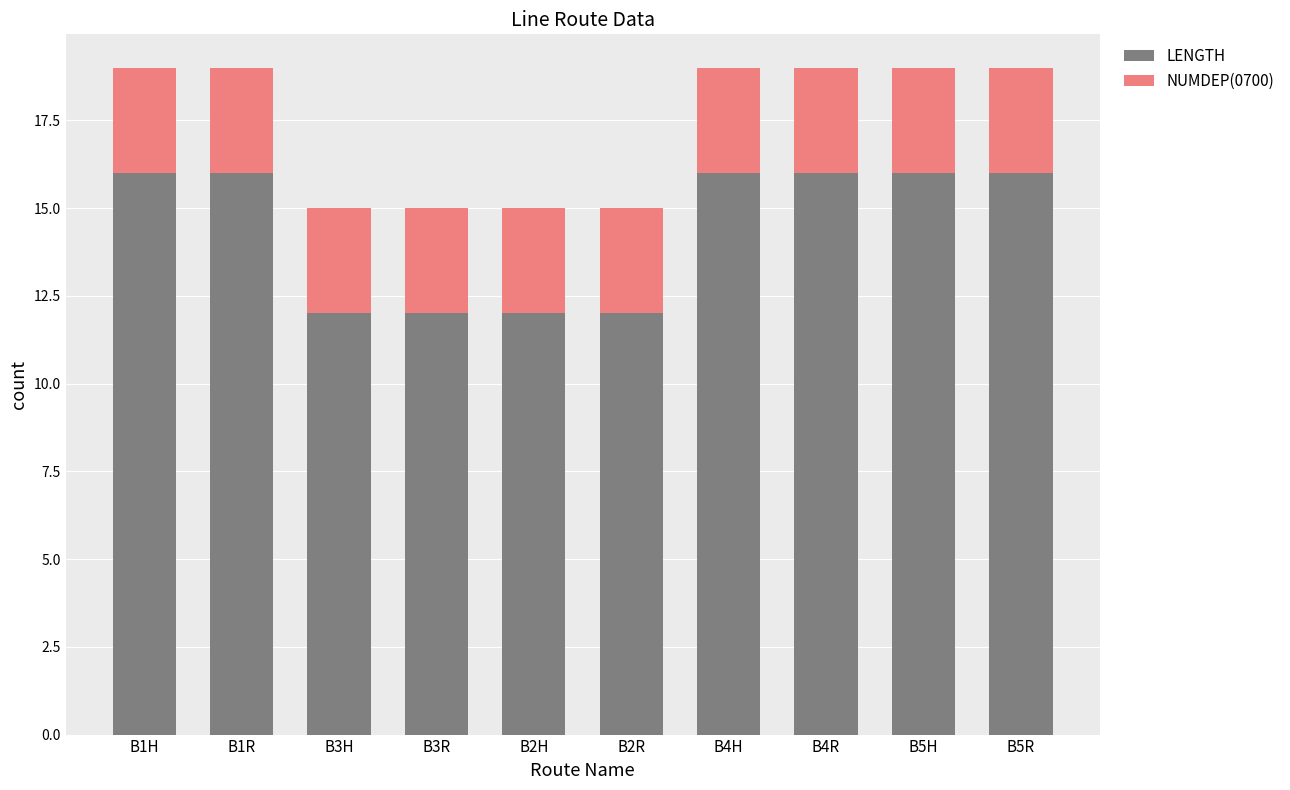

How many bars are there in total?

10